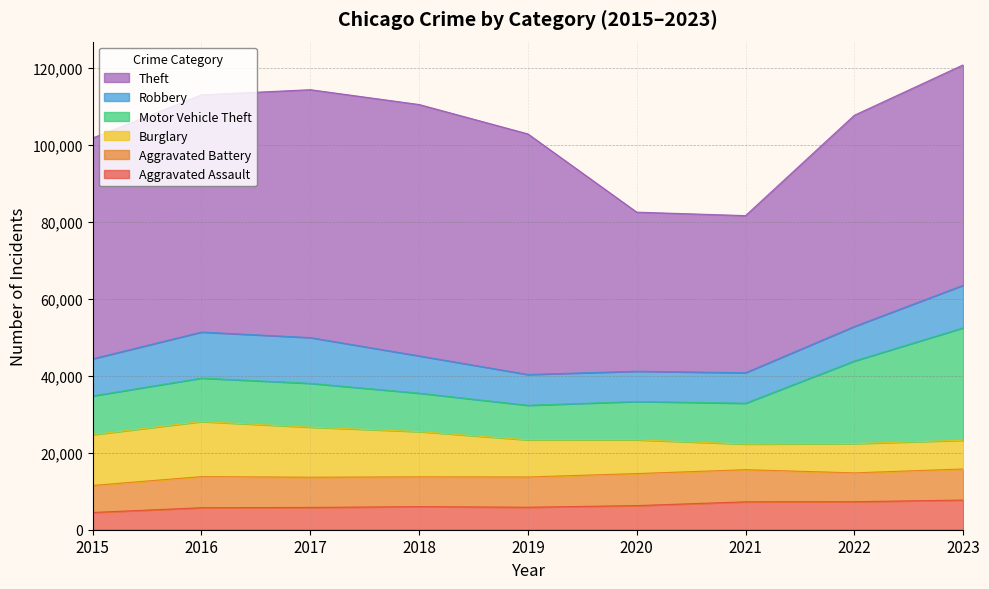

At which category is the sum across all series the highest?

2023